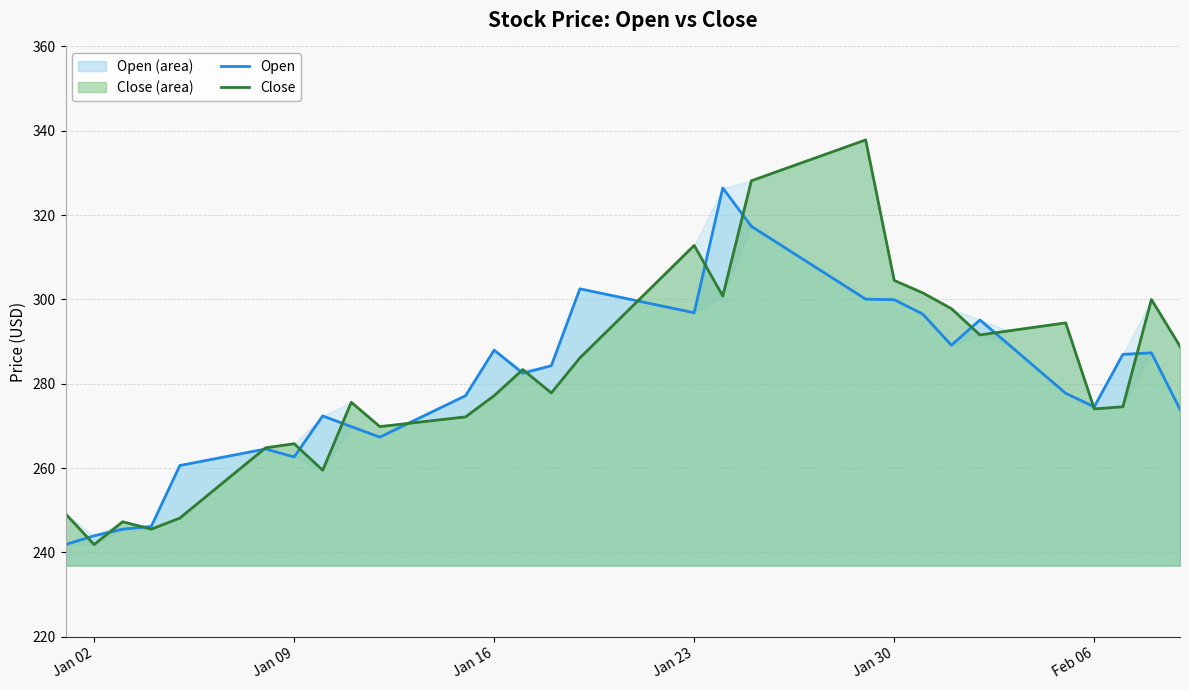

True or false: Close and Open cross at least once.

True